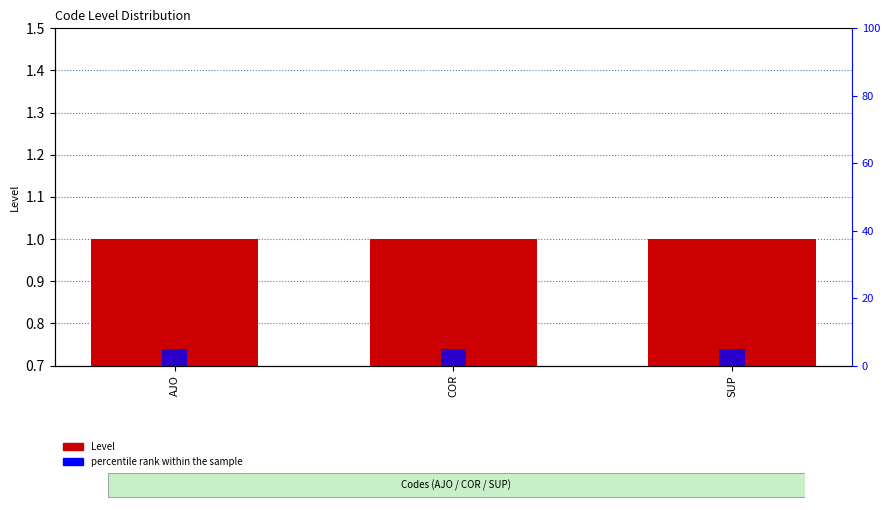

What is the label of the 1st bar from the right?

SUP